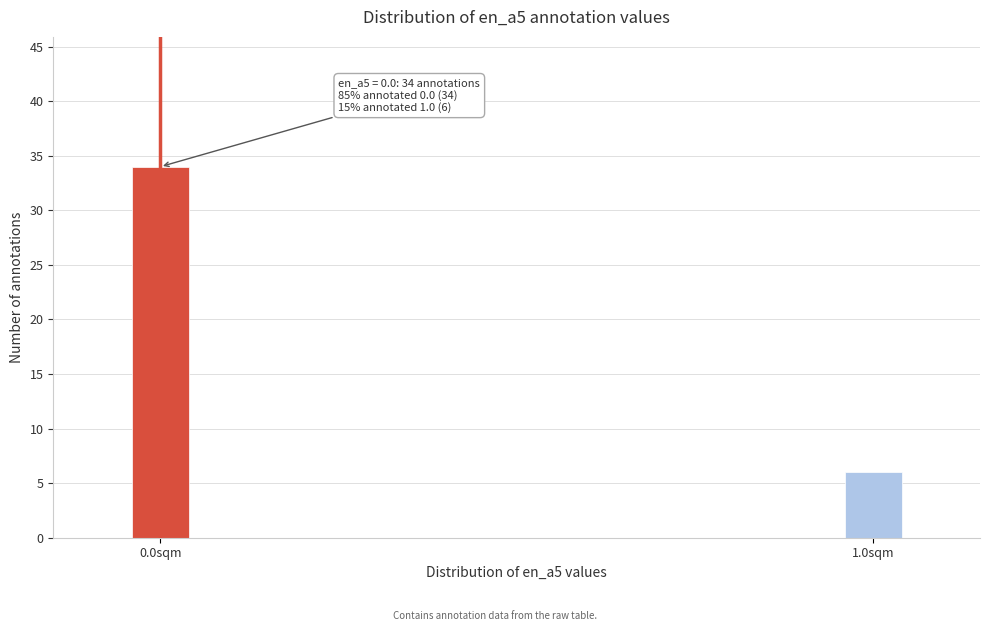

Reading right to left, extract all data points from this chart.

6	34